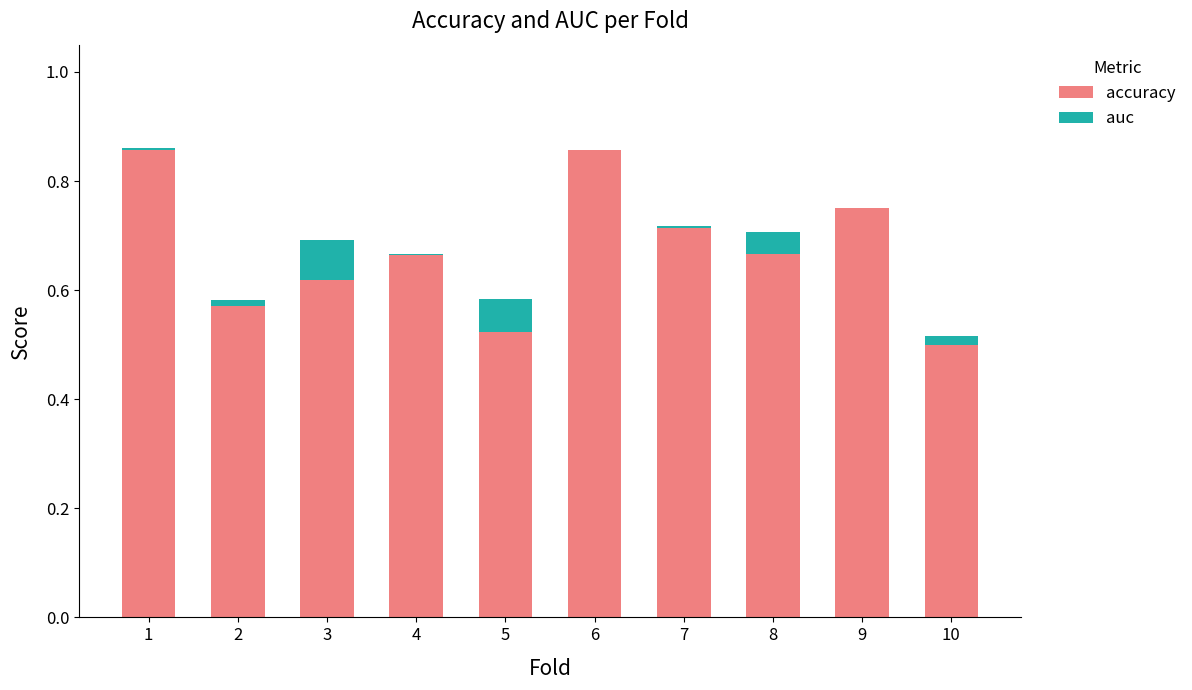

The auc series shows 0.0 at 7. True or false?

False